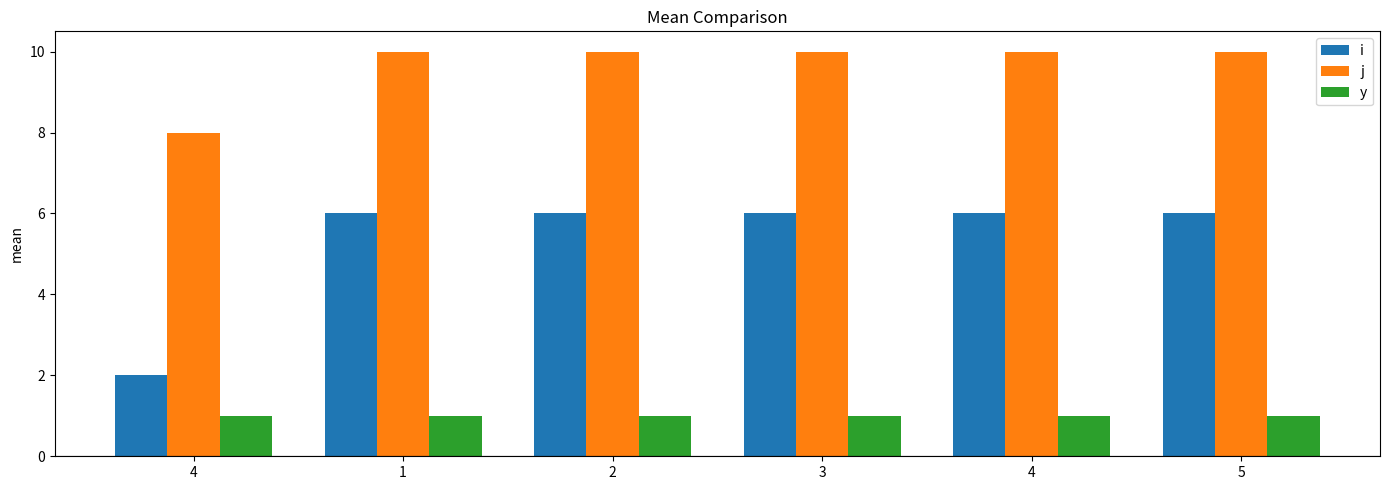

What are all the series names shown in the legend?

i, j, y